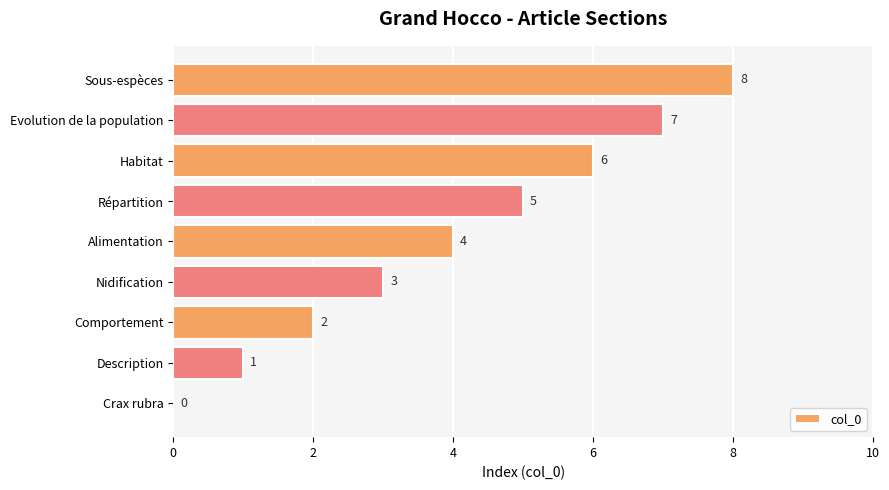

What is the maximum value shown in the chart?

8